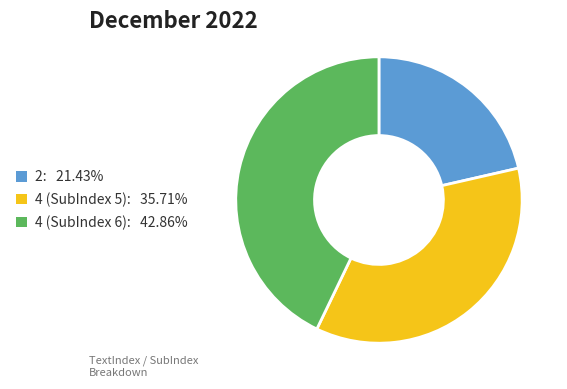

Approximately how many times larger is the value at 4 (SubIndex 6): 42.86% compared to 4 (SubIndex 5): 35.71%?

1.2